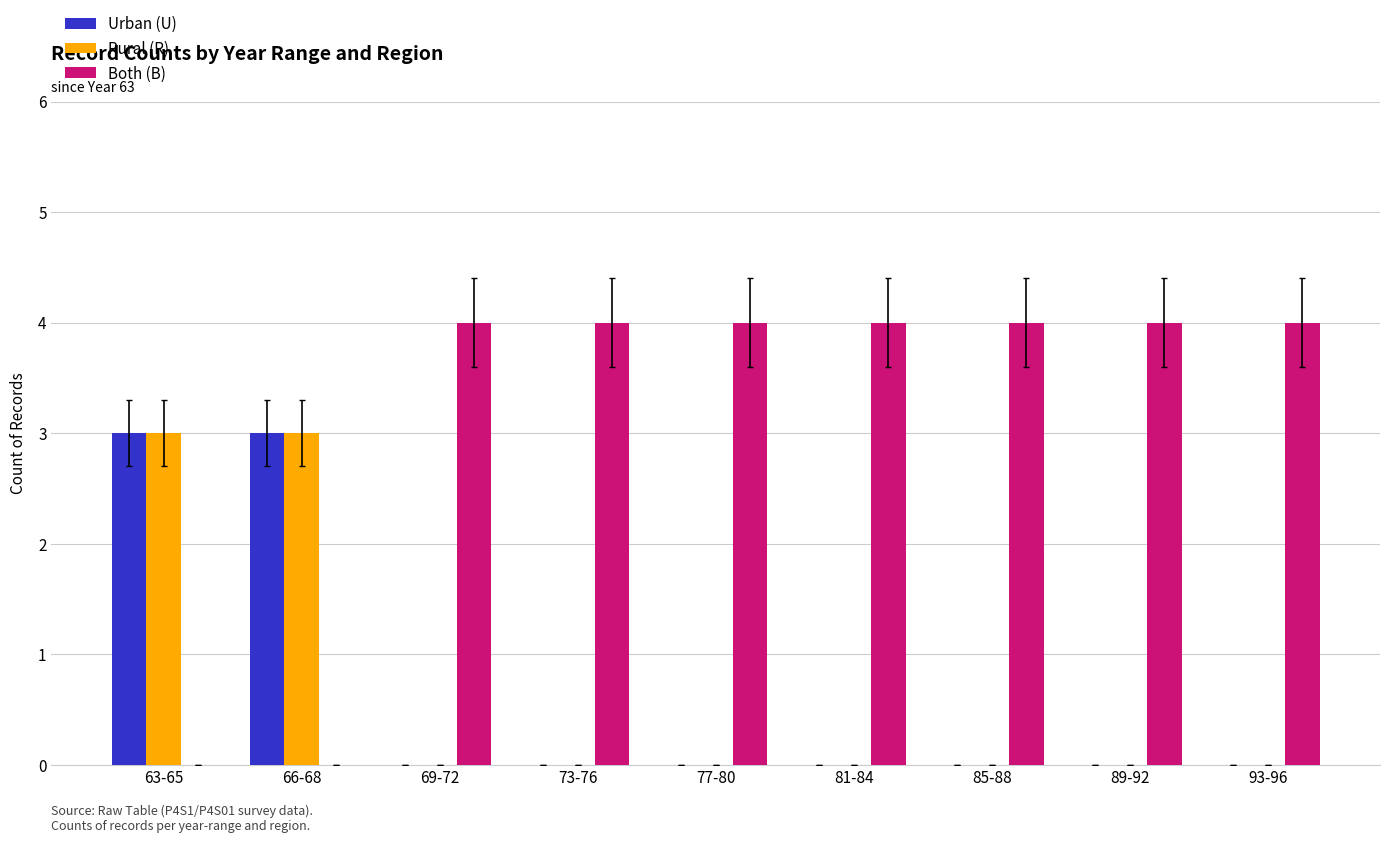

Reading left to right, transcribe all the data shown in this chart.

Urban (U): 3	3	0	0	0	0	0	0	0
Rural (R): 3	3	0	0	0	0	0	0	0
Both (B): 0	0	4	4	4	4	4	4	4